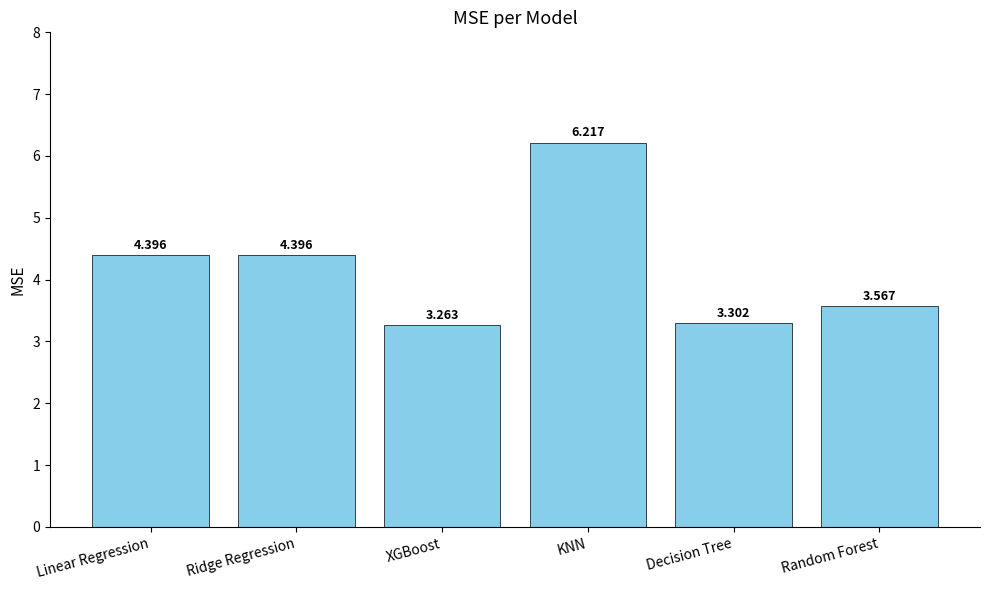

At which label does the data first exceed 4?

Linear Regression